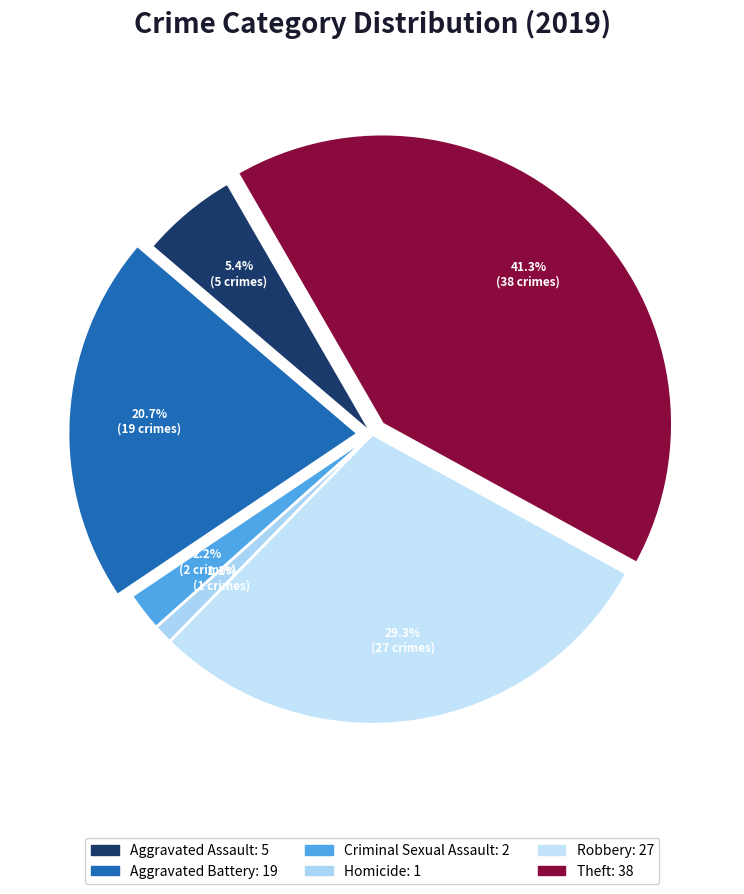

Does Criminal Sexual Assault account for over 50% of the chart?

No